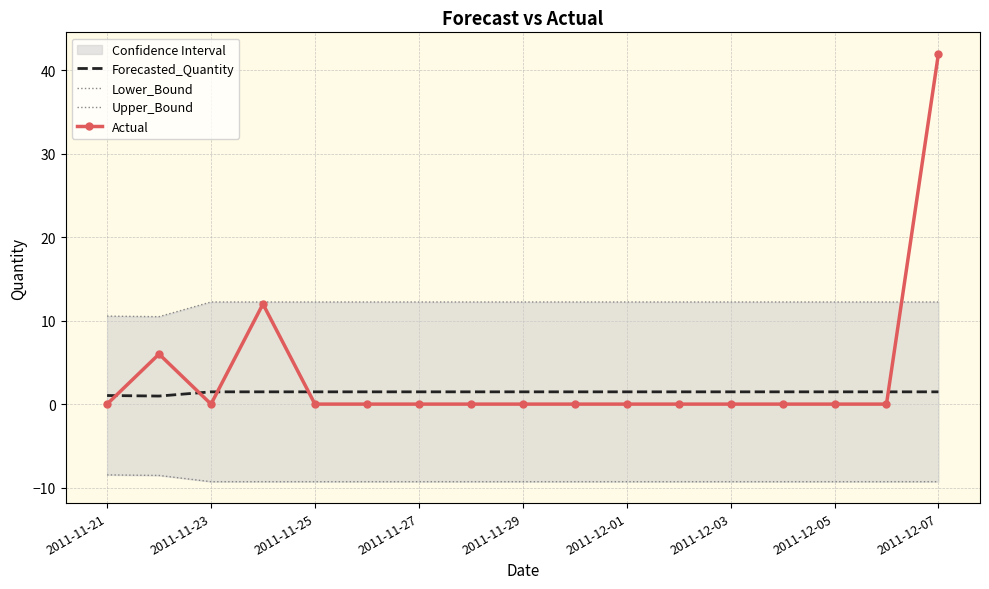

Does the chart have visible grid lines?

Yes